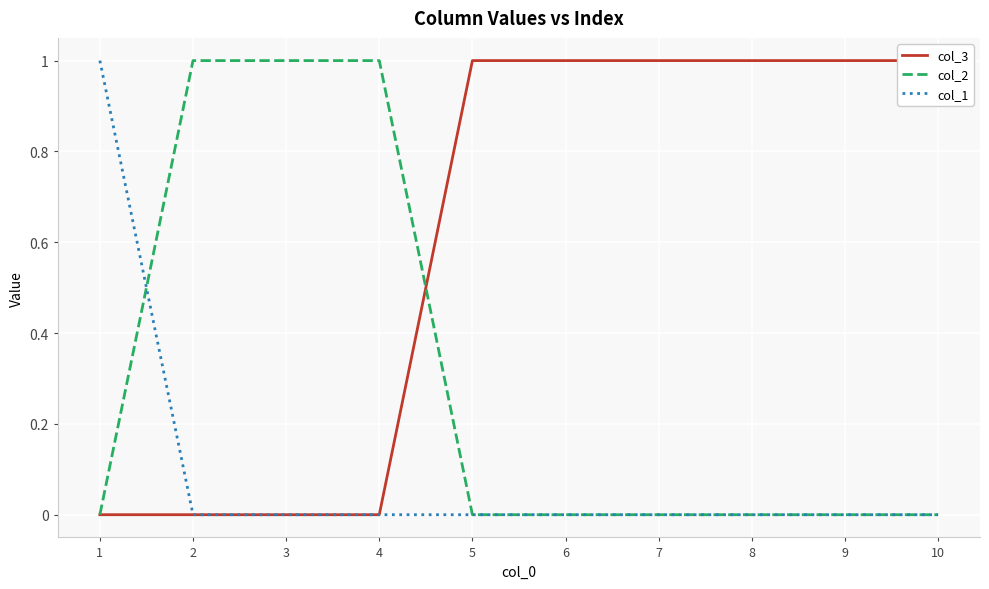

List the series in order of their peak value, lowest first.

col_3, col_2, col_1